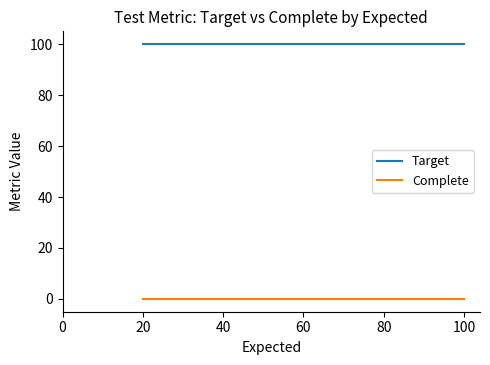

The Target series shows 100 at 20. True or false?

True